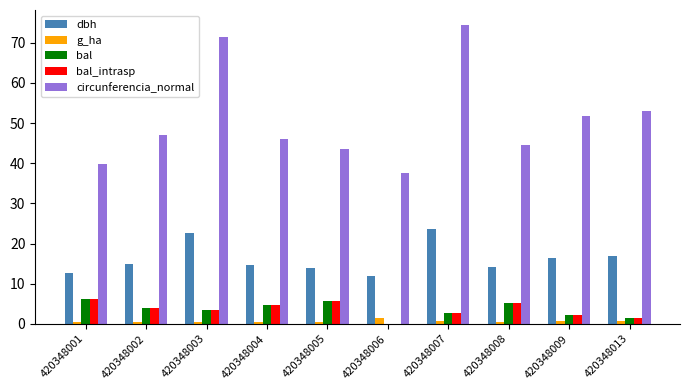

What is the spread (max minus min) of values at 420348008?

44.1